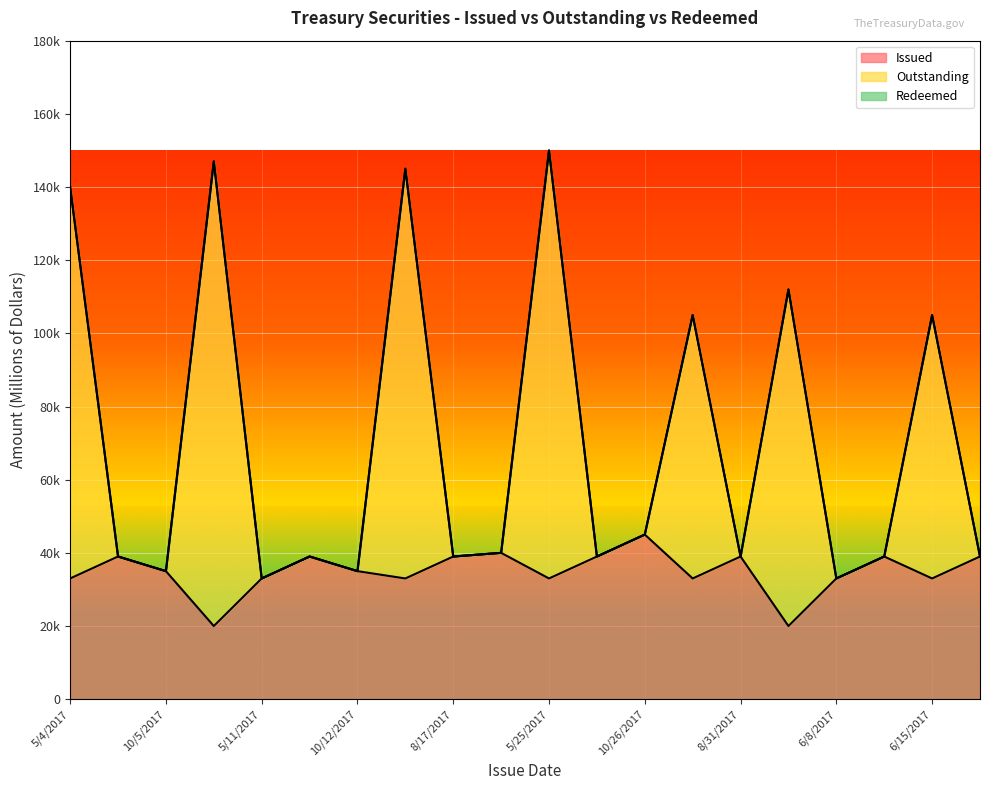

True or false: Issued and Outstanding intersect in this chart.

False